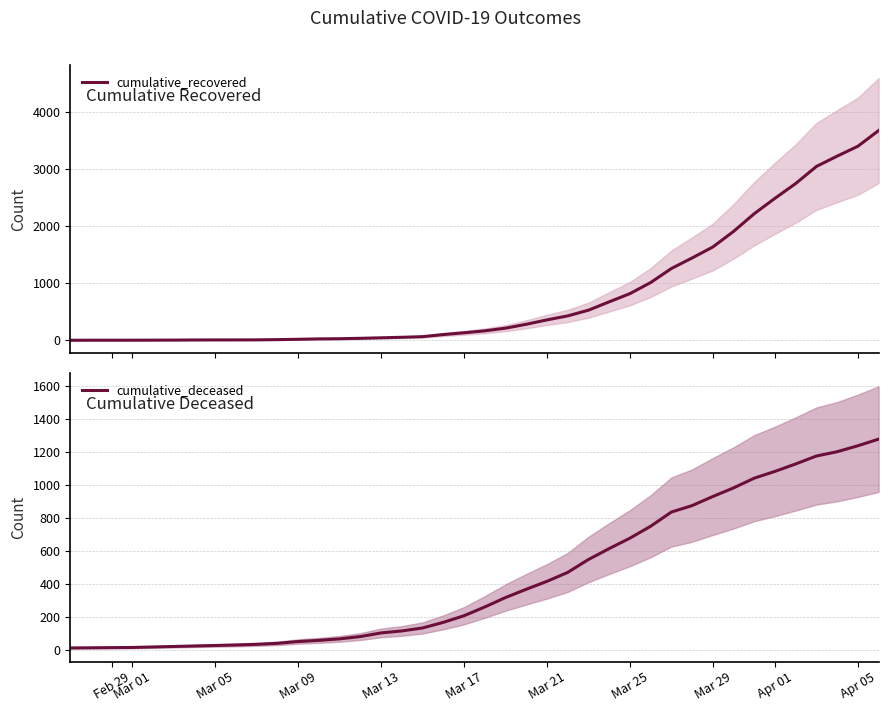

What is the highest value of the cumulative_recovered series?

3677